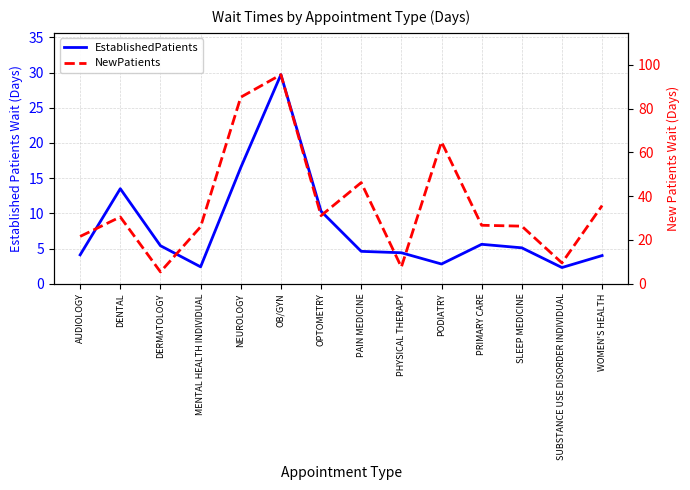

How many values in the NewPatients series are below 30?

7